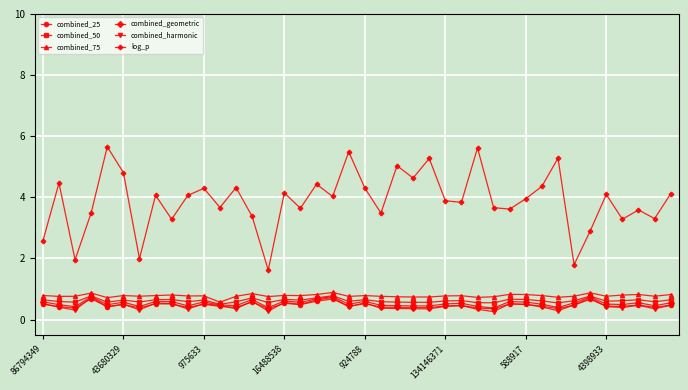

True or false: combined_25 and log_p cross at least once.

False